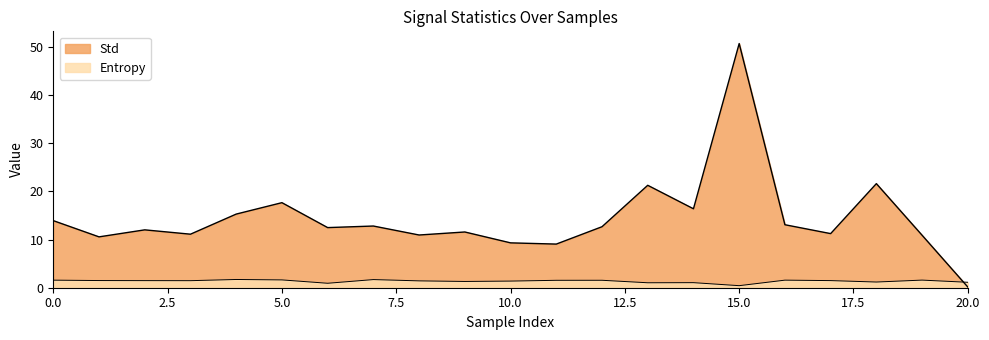

What are all the series names shown in the legend?

Std, Entropy